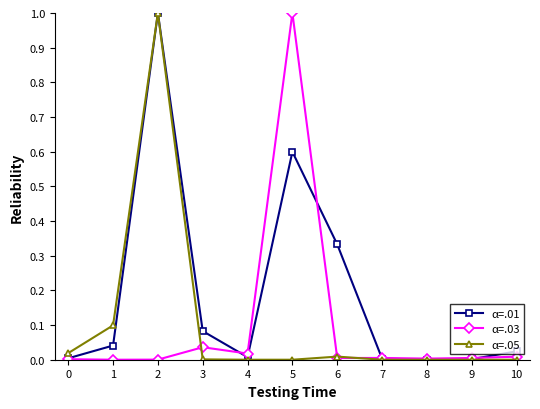

Which series changed the most between 5 and 6?

α=.03